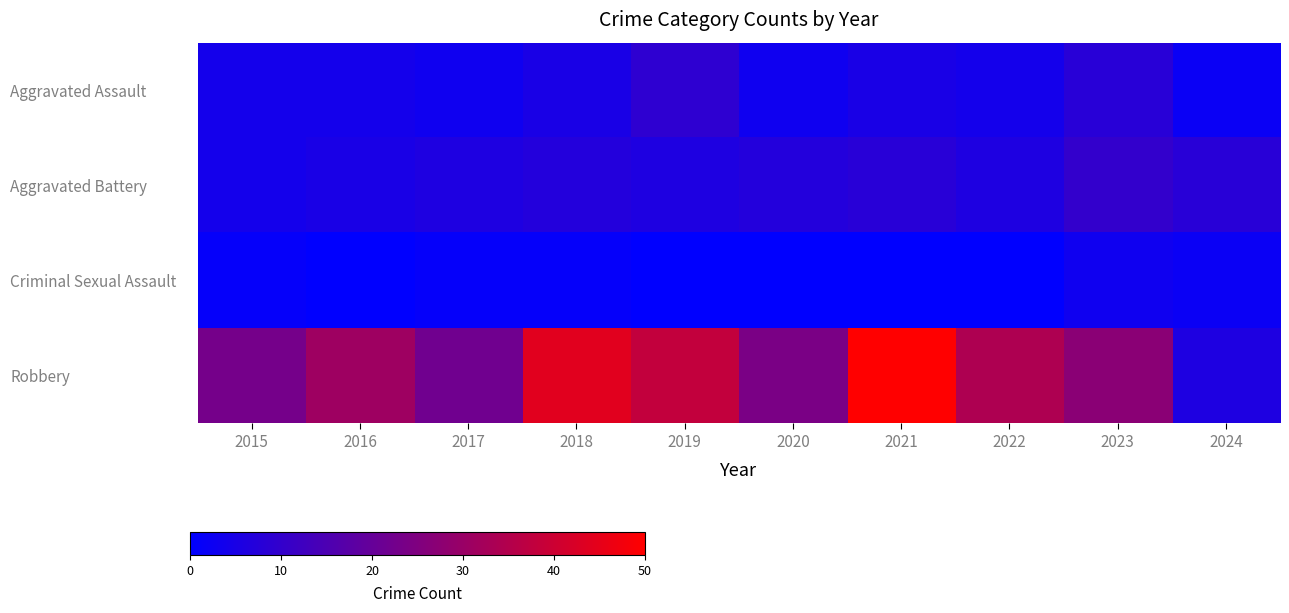

Between 2018 and 2023, which series saw the biggest shift?

Robbery